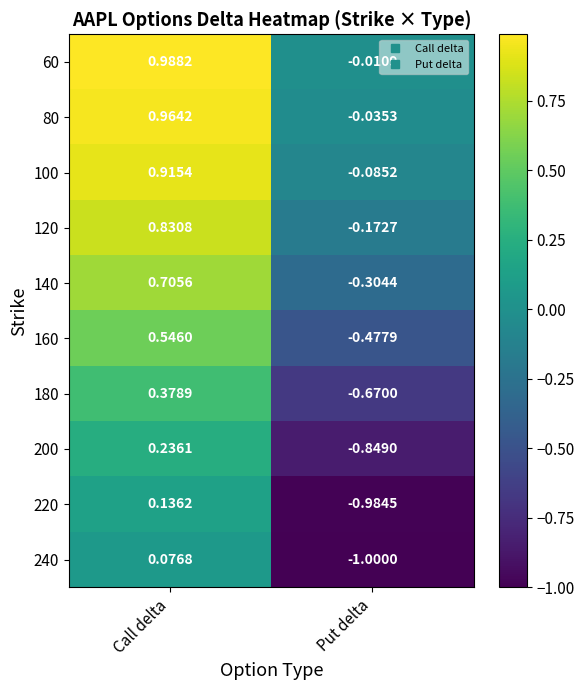

At Call delta, list the series in order from smallest to largest.

240, 220, 200, 180, 160, 140, 120, 100, 80, 60